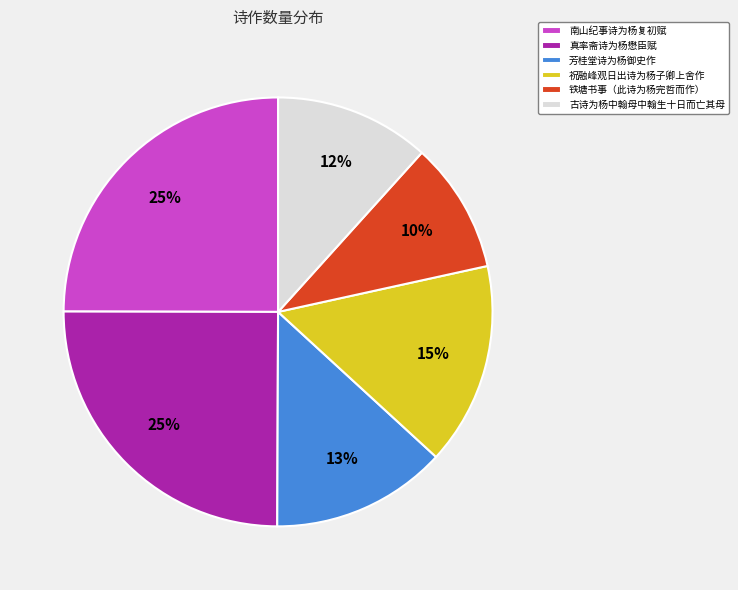

What percentage is the 古诗为杨中翰母中翰生十日而亡其母 slice, to the nearest percent?

12%